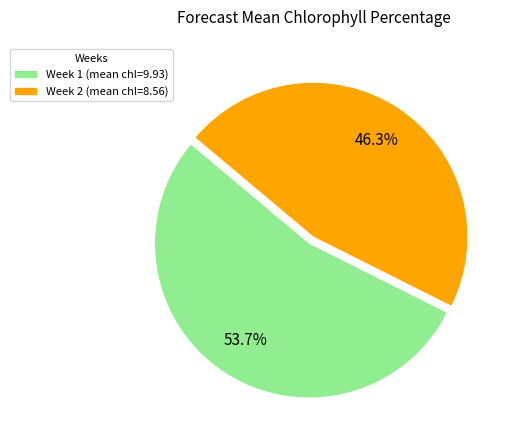

How many slices are in this pie chart?

2